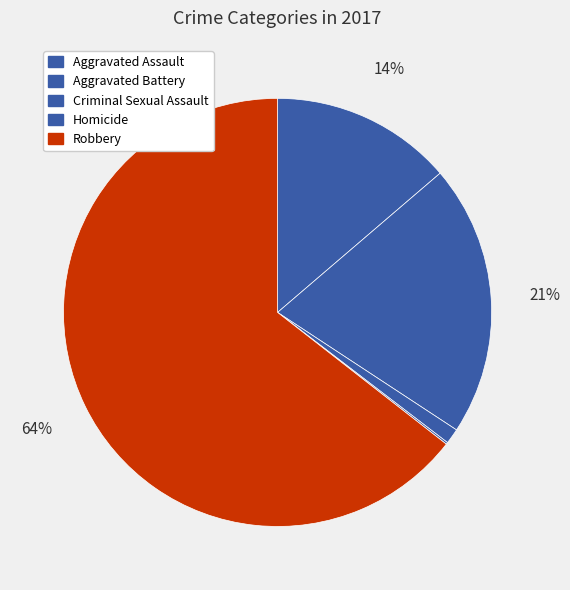

Which category has the smallest portion of the pie?

Homicide